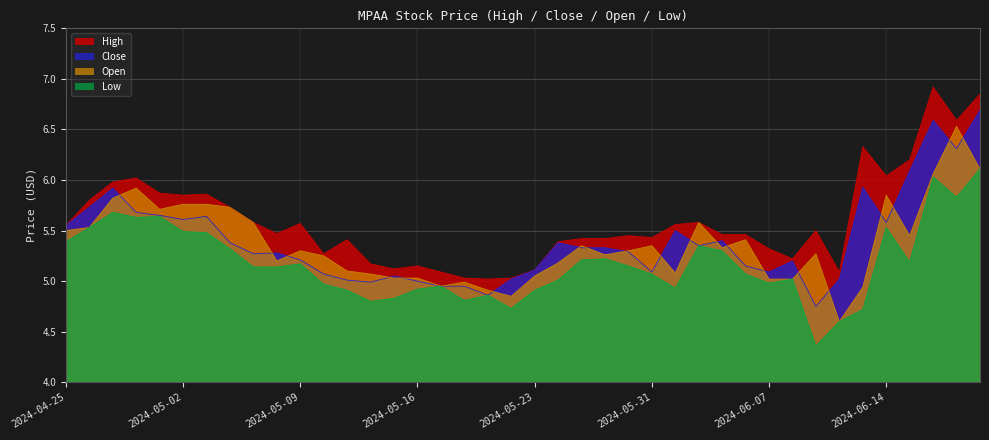

At which category does Close reach its first local valley?

2024-05-02